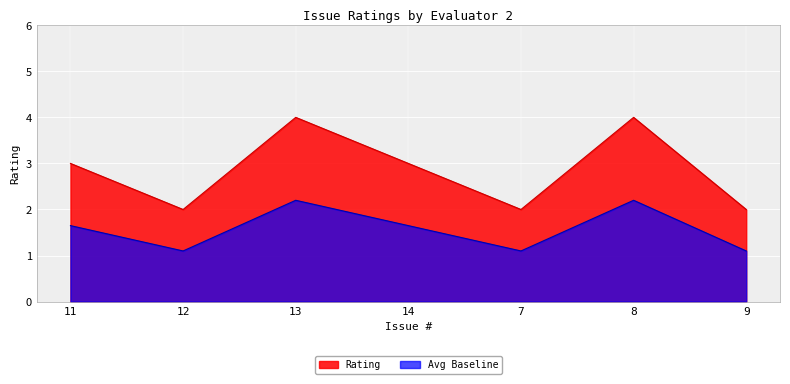

How many interior local peaks (higher than both neighbors) does the data have?

2